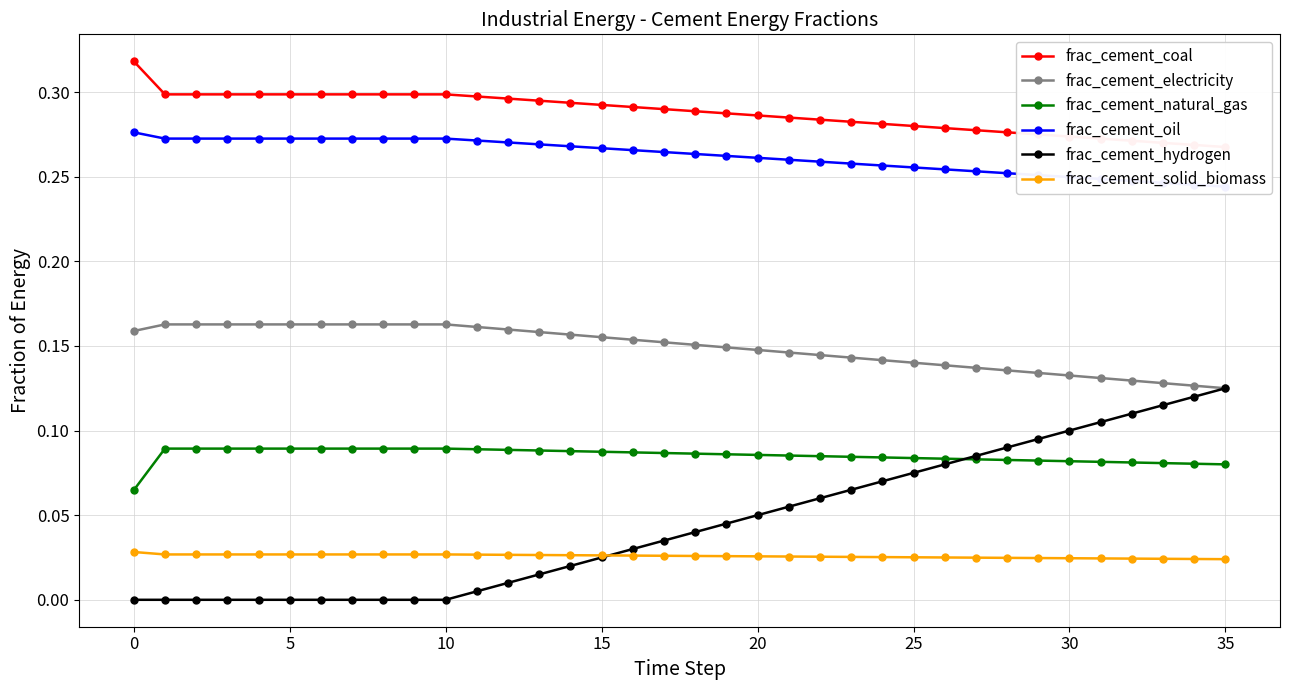

Is it true that frac_cement_natural_gas equals 0.2 at 30?

False